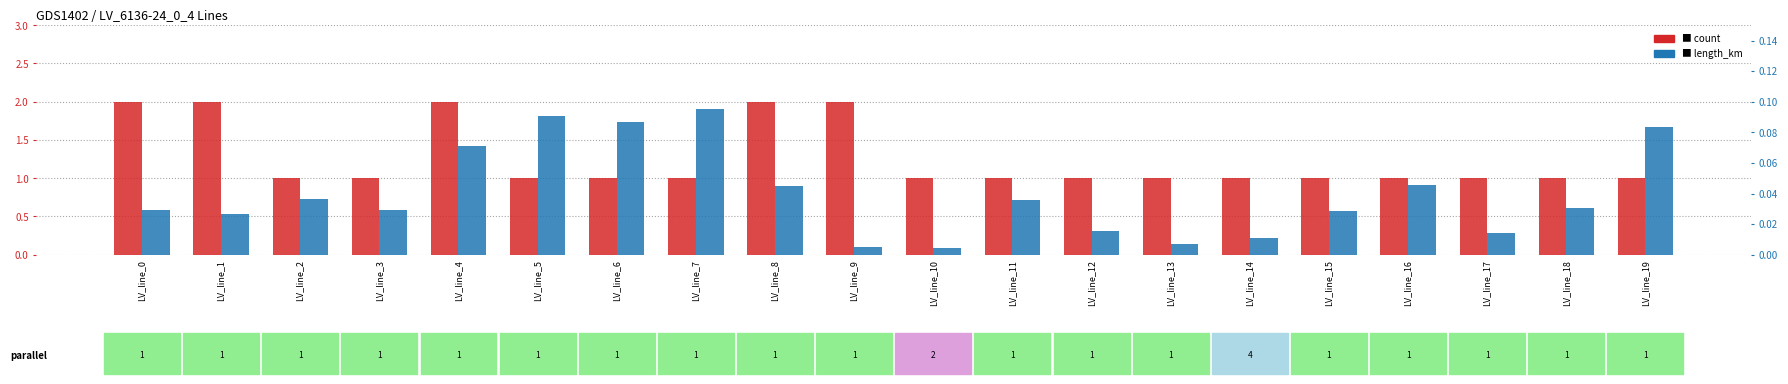

What is the total value across all series at LV_line_8?

2.0